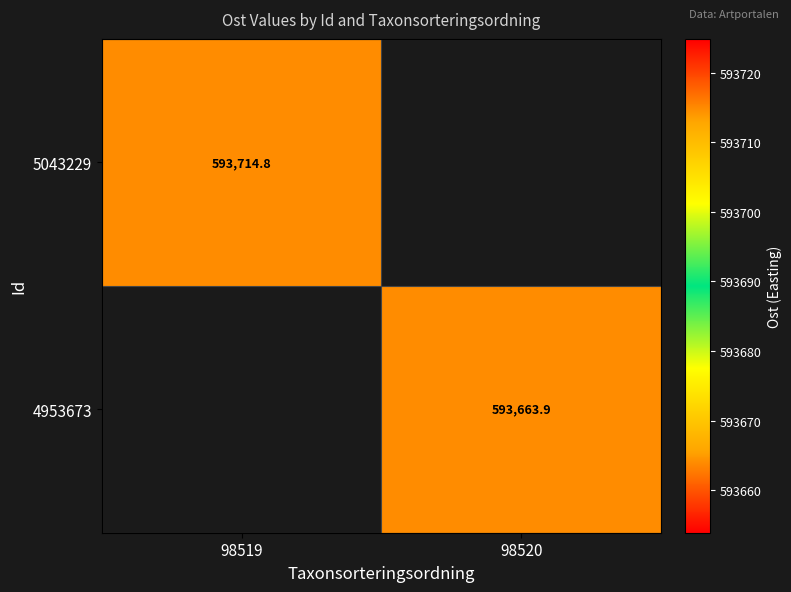

What is the maximum value for 5043229?

593714.8